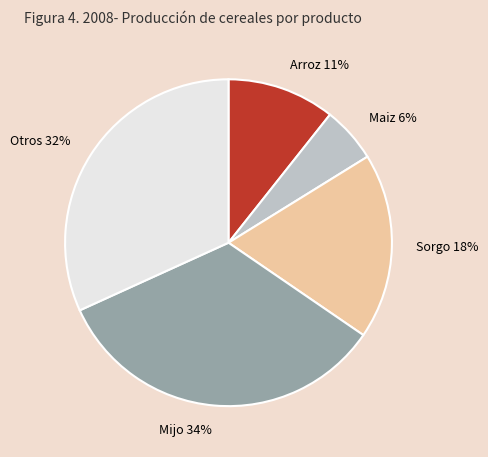

What is the smallest slice in the pie chart?

Maiz 6%